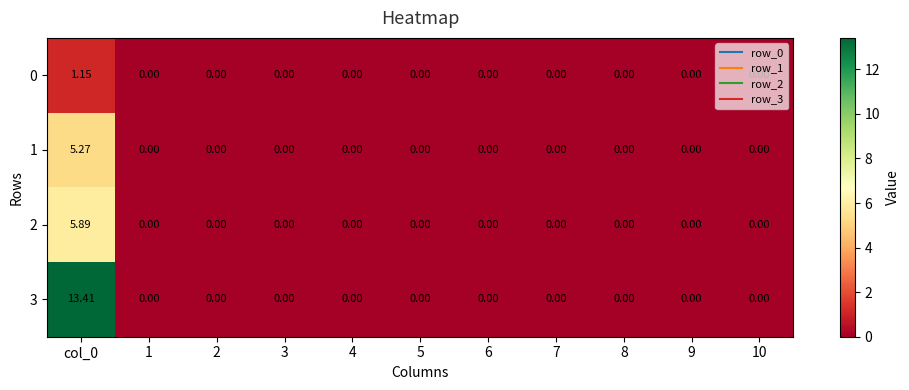

Which series has the widest spread of values?

3